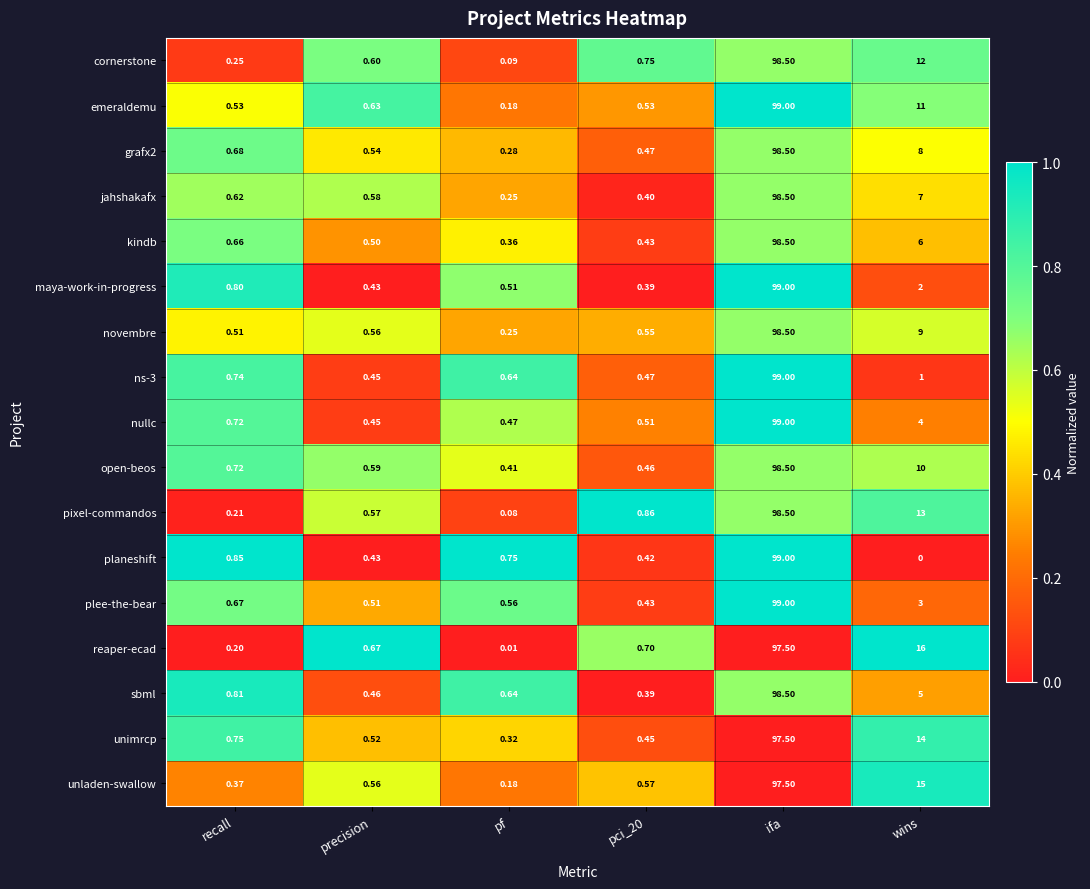

Which series has the largest range (max minus min)?

planeshift